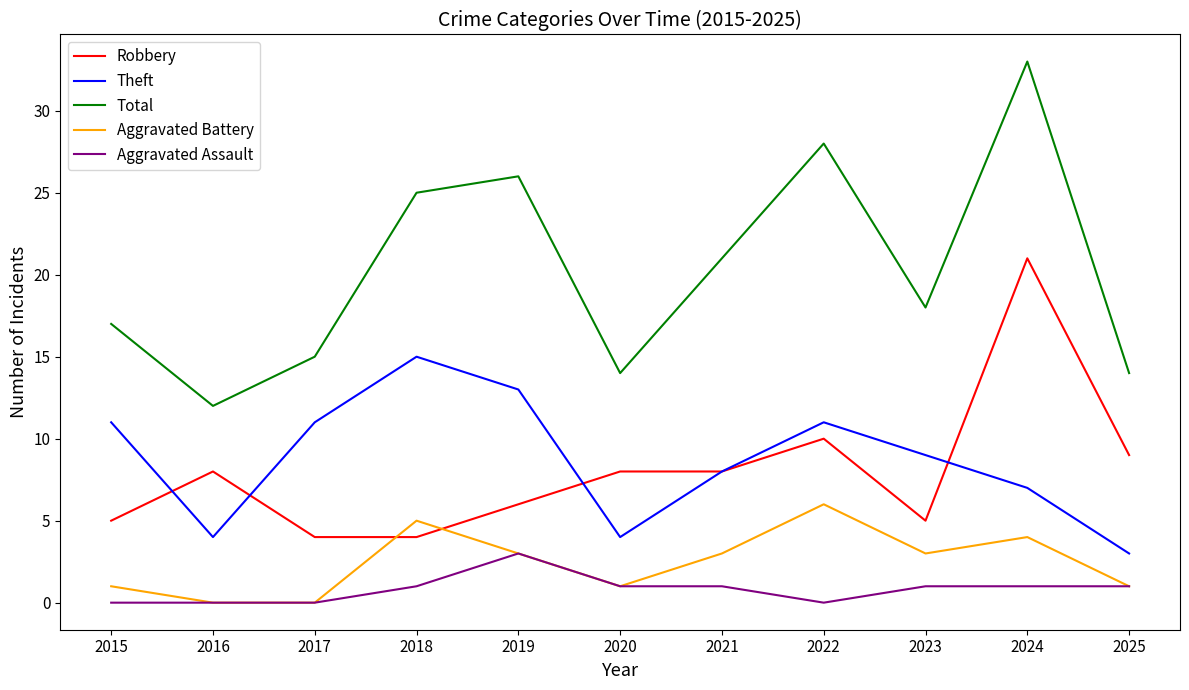

At which category is the sum across all series the highest?

2024